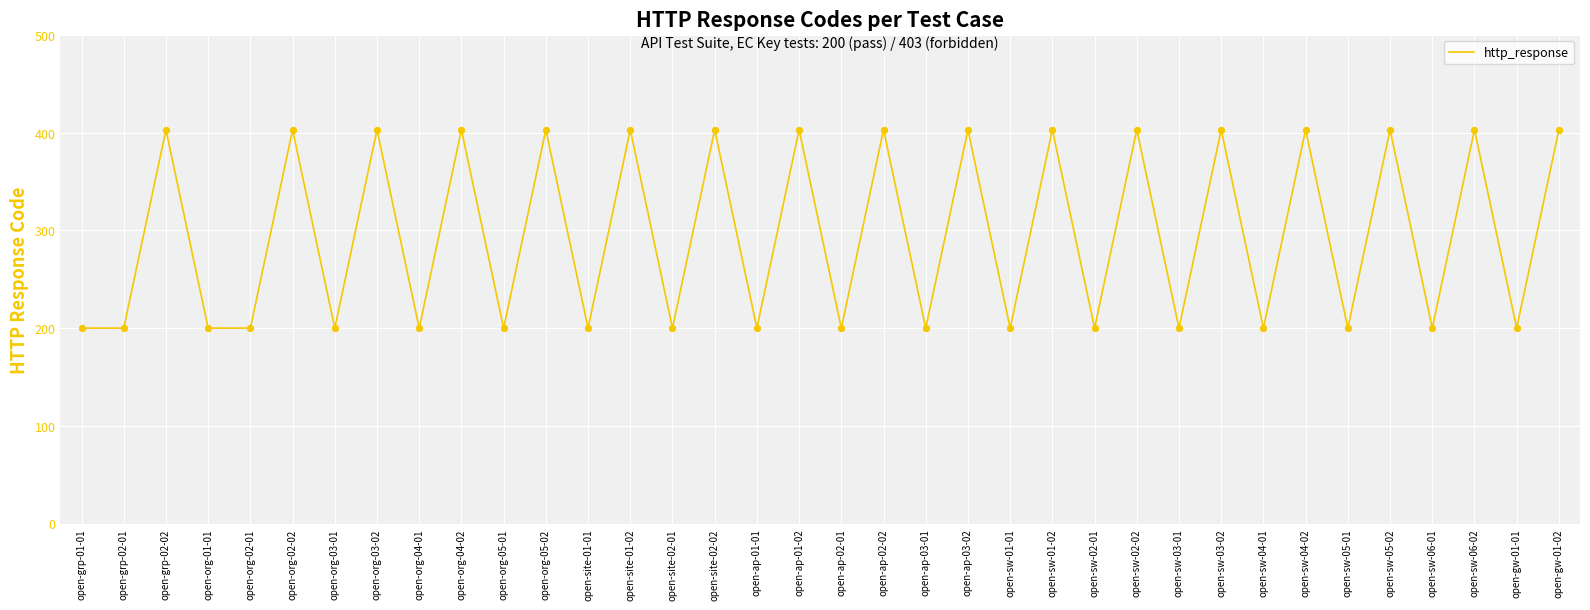

What is the change in value from open-ap-01-01 to open-sw-03-02?

+203